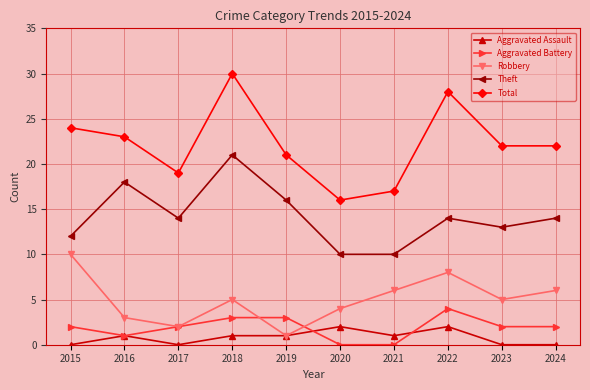

At which category is the sum across all series the highest?

2018